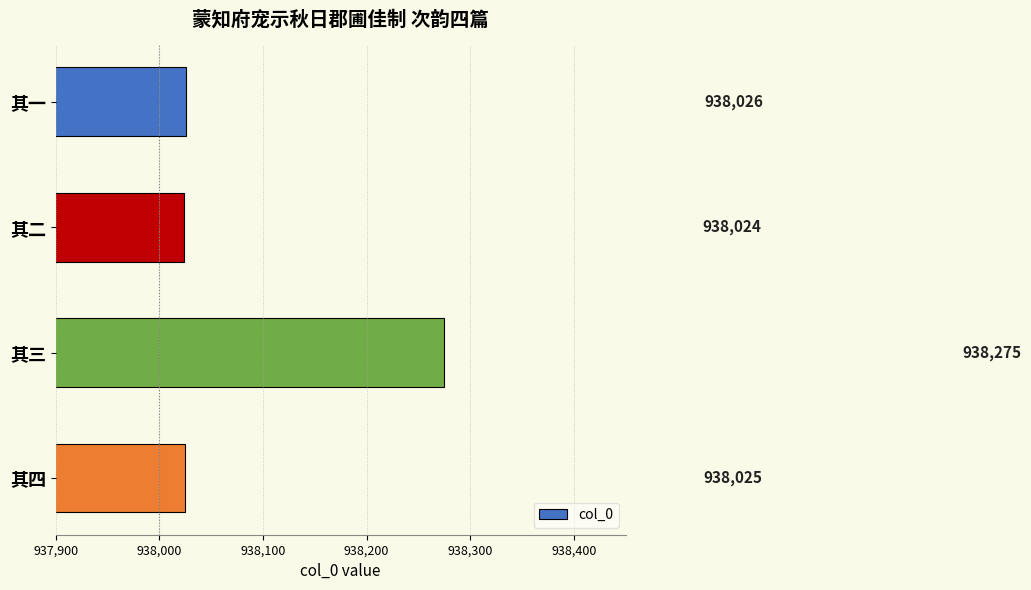

Which has a higher value, 其一 or 其四?

其一